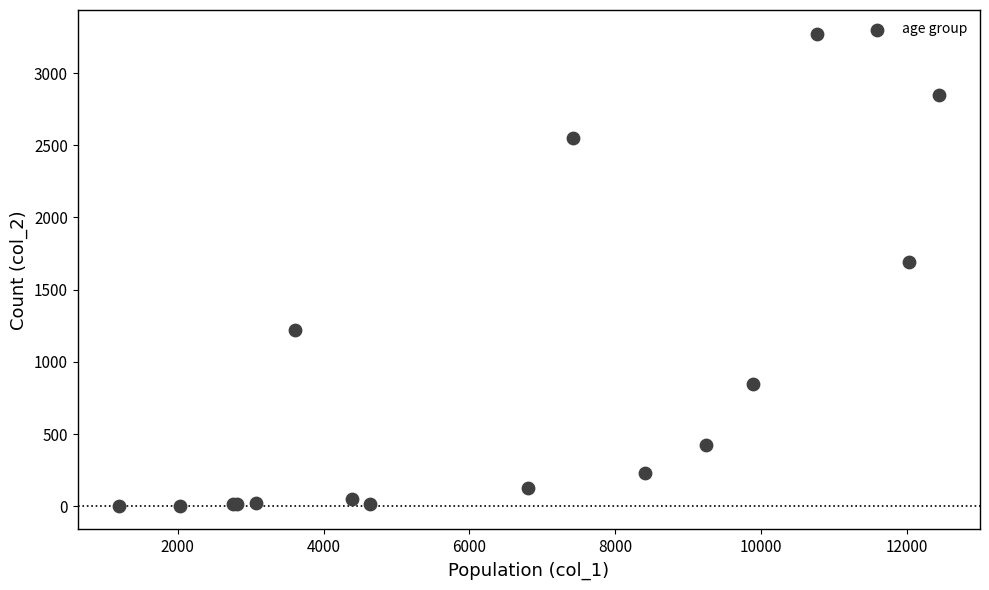

What Y value in the scatter plot is closest to 1638?

1690